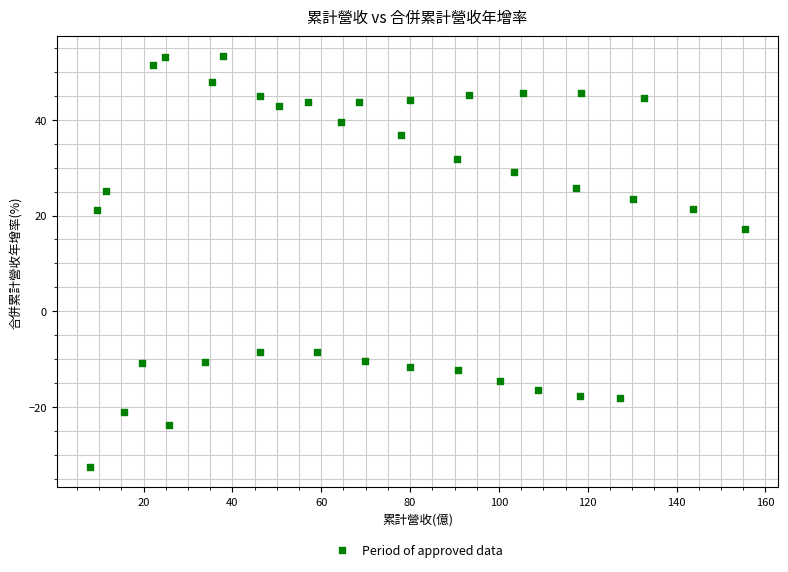

What Y value in the scatter plot is closest to 10?

17.2